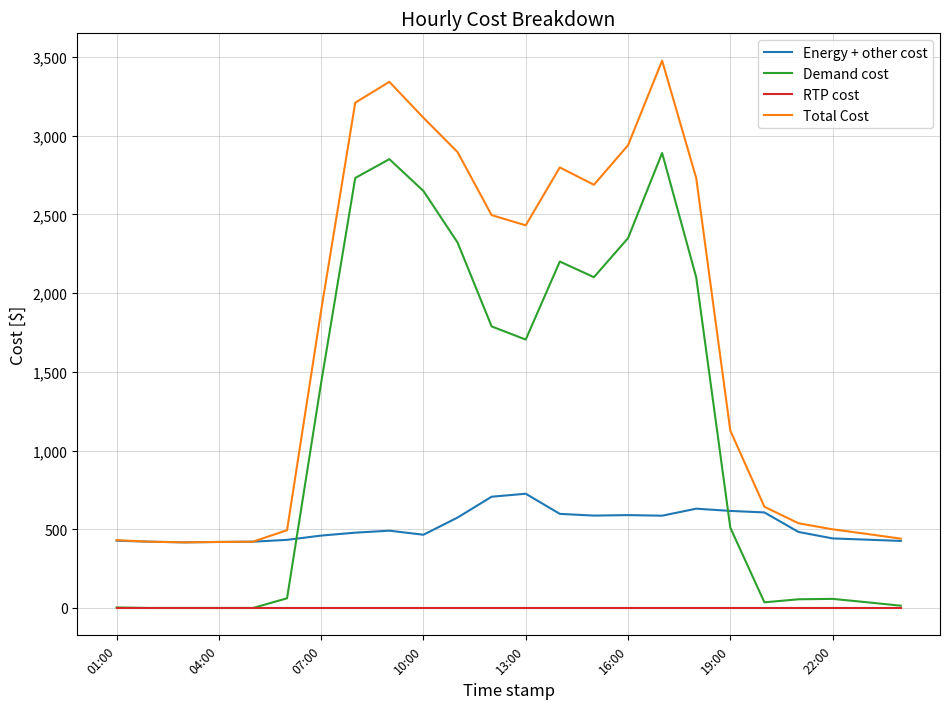

How many lines are shown in the chart?

4